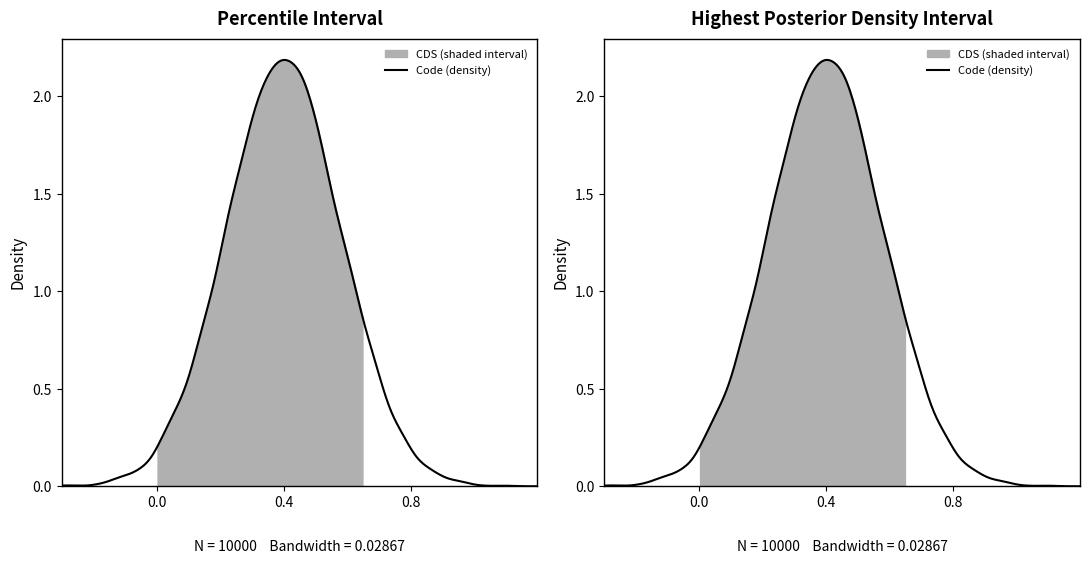

Which label corresponds to the smallest value in the chart?

Code